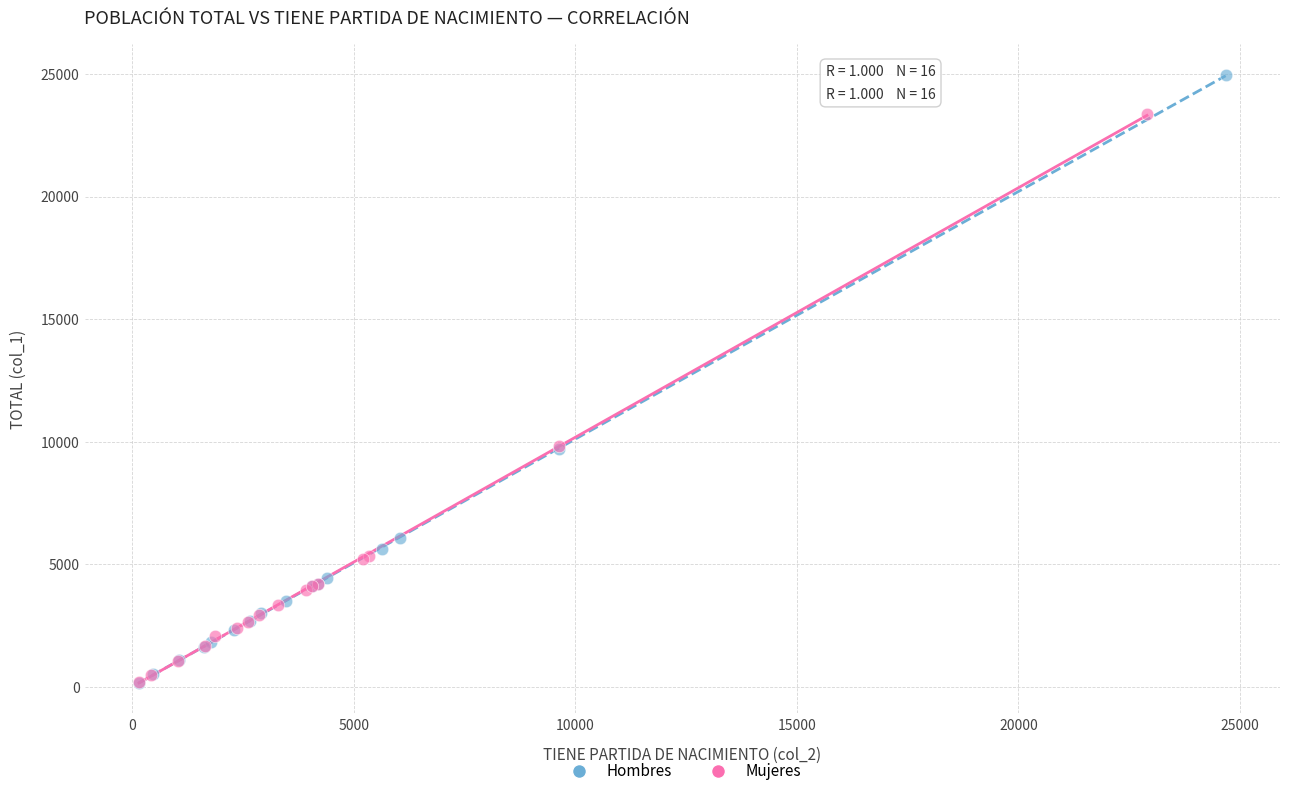

Which series reaches the maximum Y coordinate?

Hombres